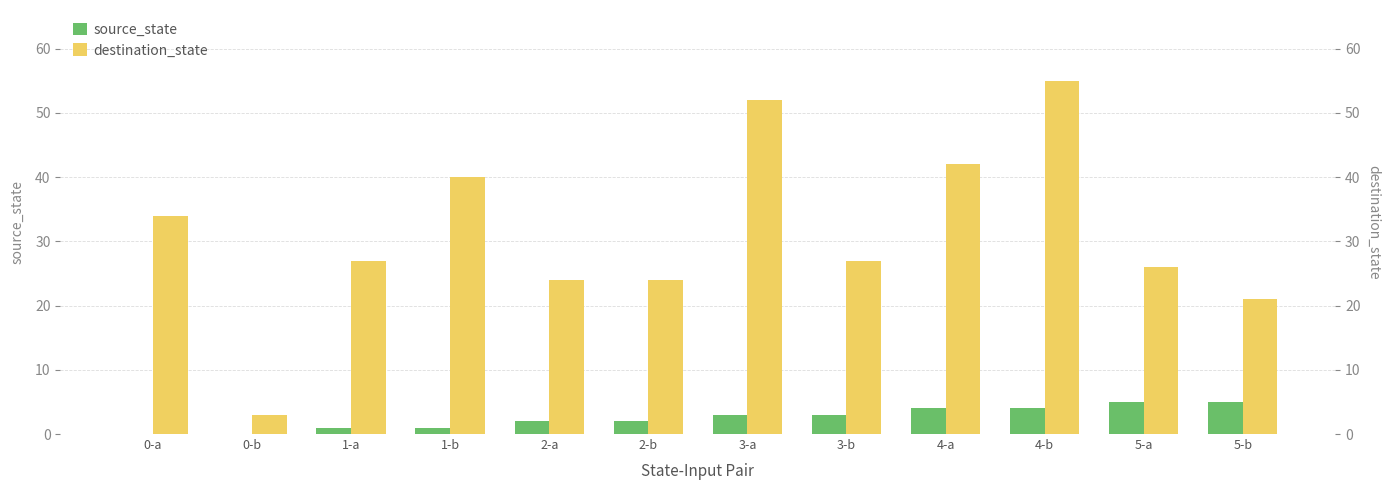

At which label is source_state closest to 2?

2-a